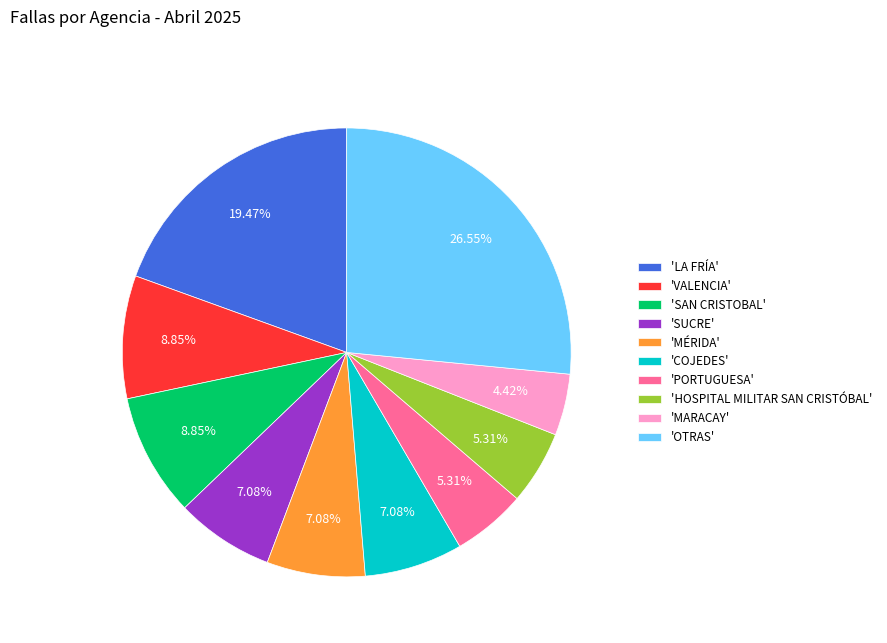

Is the sum of 'SAN CRISTOBAL' and 'MARACAY' greater than half?

No